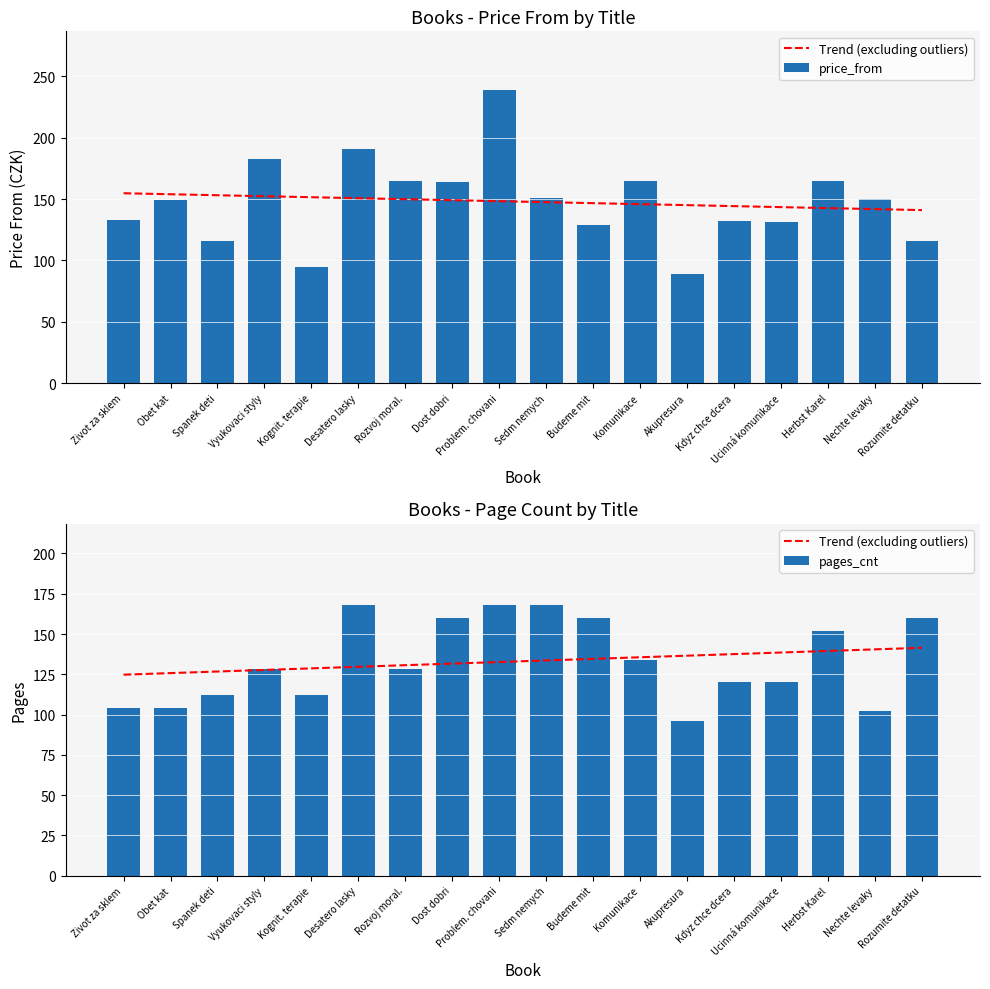

Rank the series at Kdyz chce dcera from highest to lowest value.

Trend (excluding outliers), price_from, pages_cnt